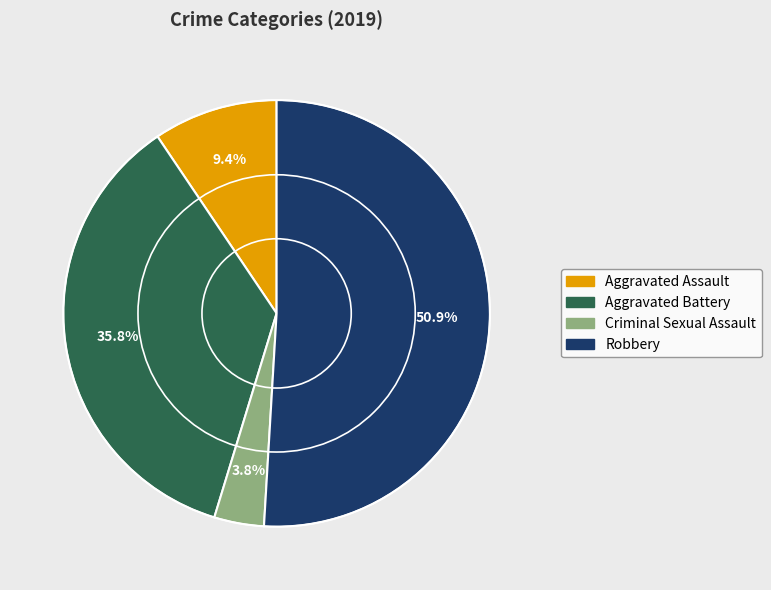

To the nearest percent, what portion does Aggravated Battery represent?

36%